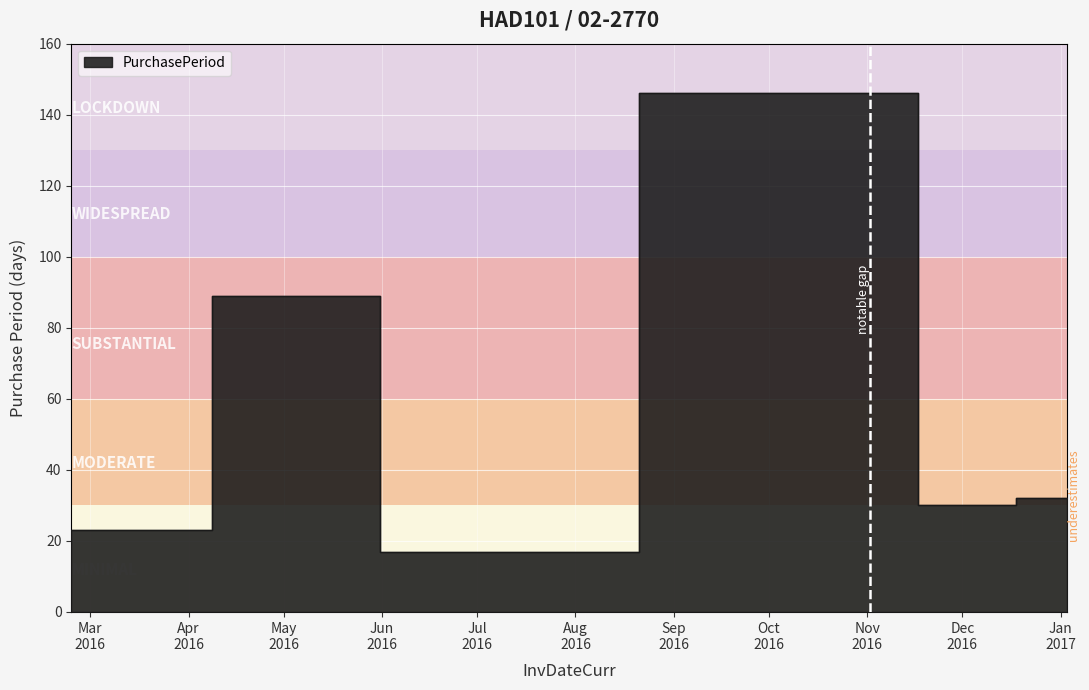

True or false: there are more than 1 points higher than both neighbors.

True